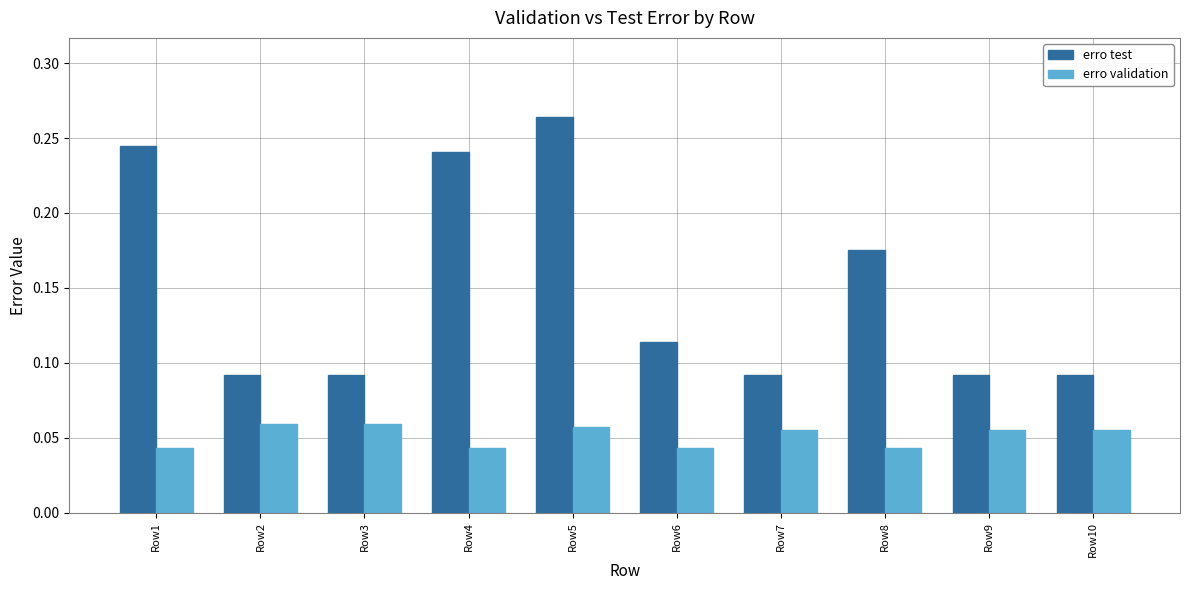

At which category is the sum across all series the highest?

Row5